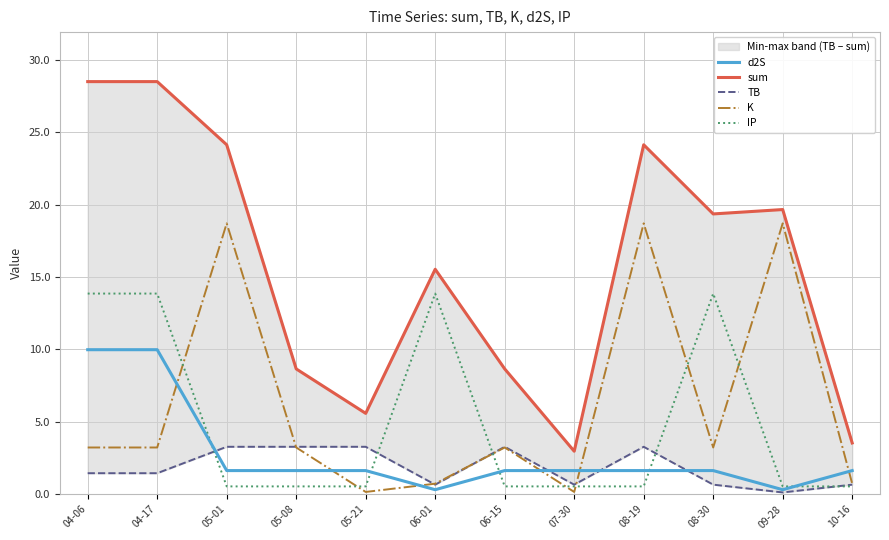

What is the sum of all sum values?

189.3